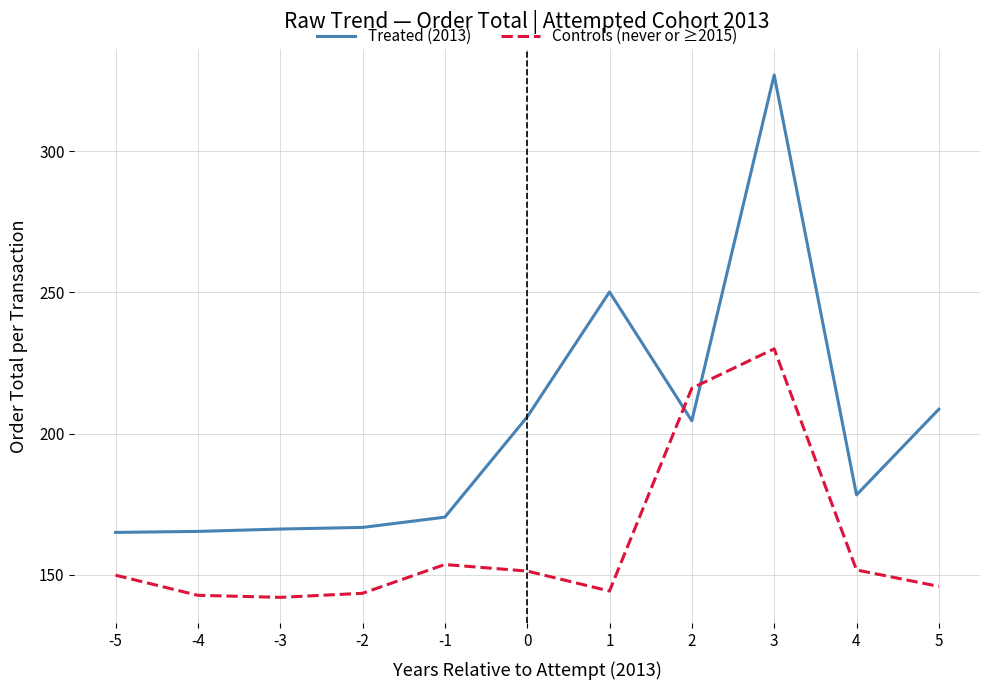

At which label does Controls (never or ≥2015) first exceed 149?

-5